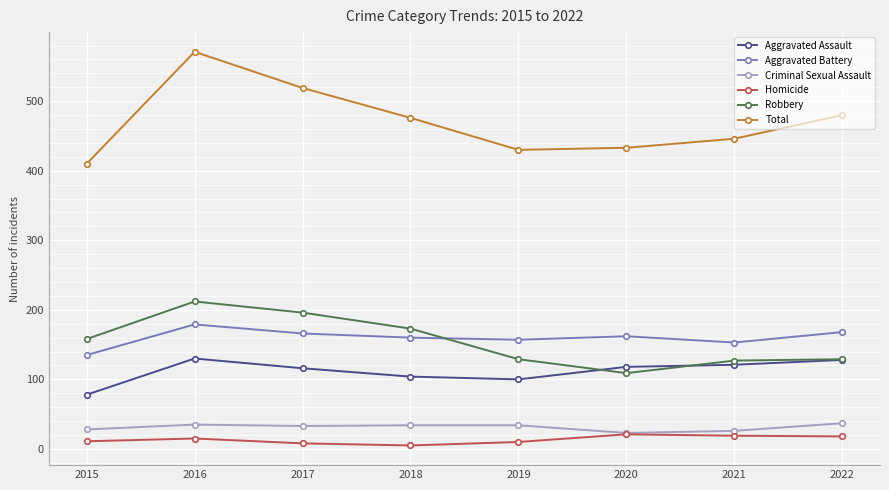

What is the maximum value for Total?

571